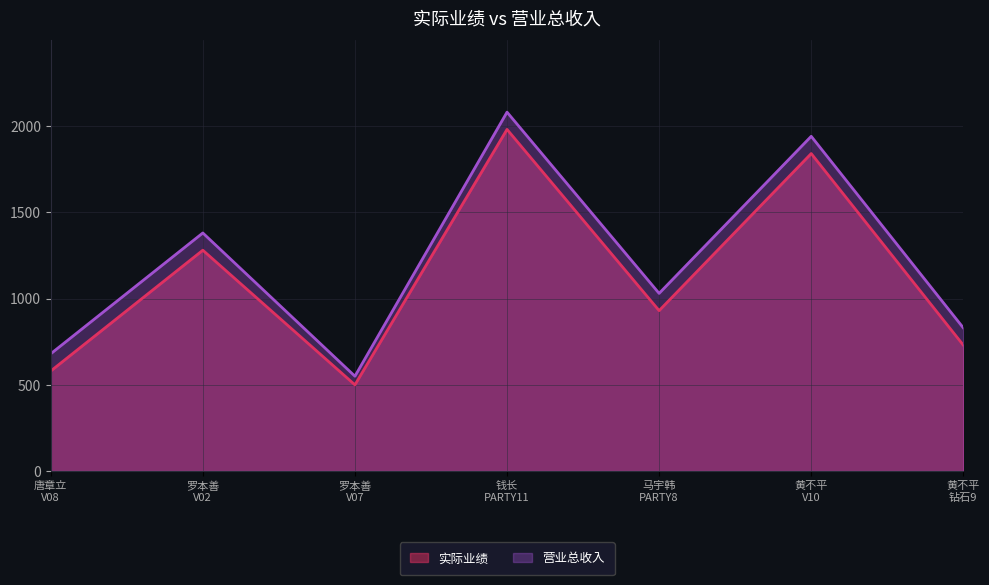

Between 唐章立
V08 and 马宇韩
PARTY8, which series saw the biggest shift?

实际业绩